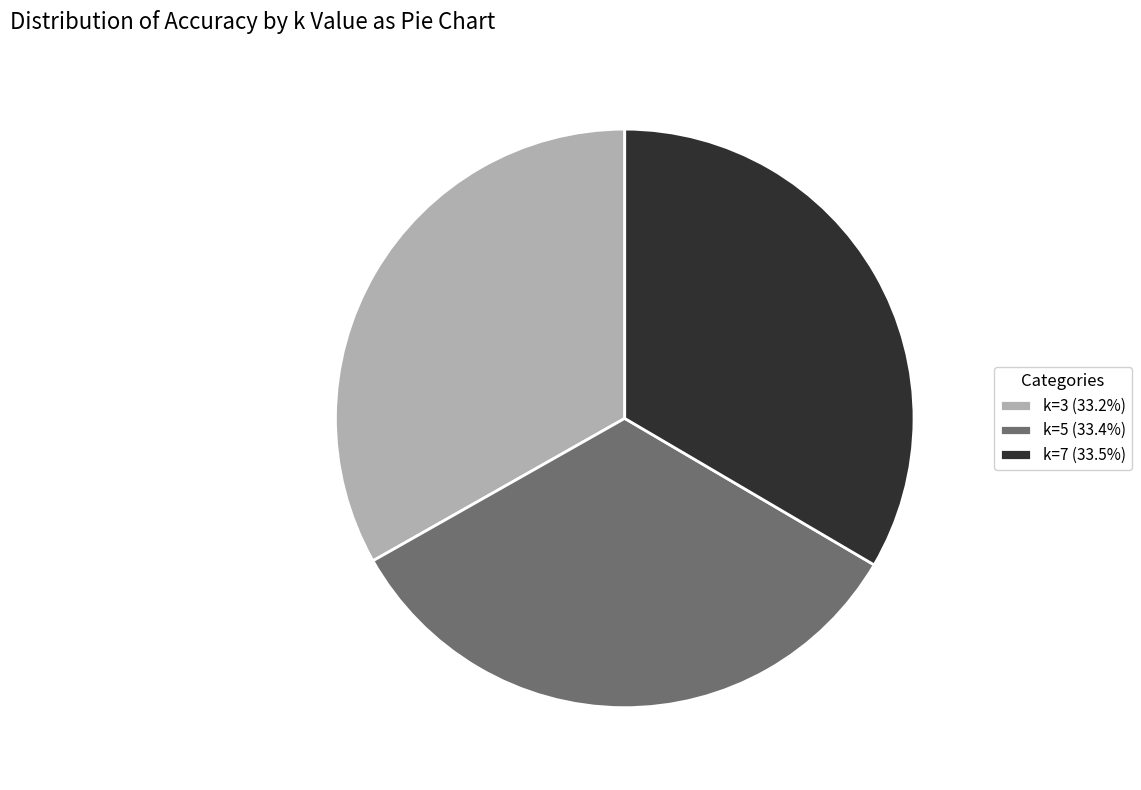

Do k=5 (33.4%) and k=7 (33.5%) together represent more than half of the pie?

Yes